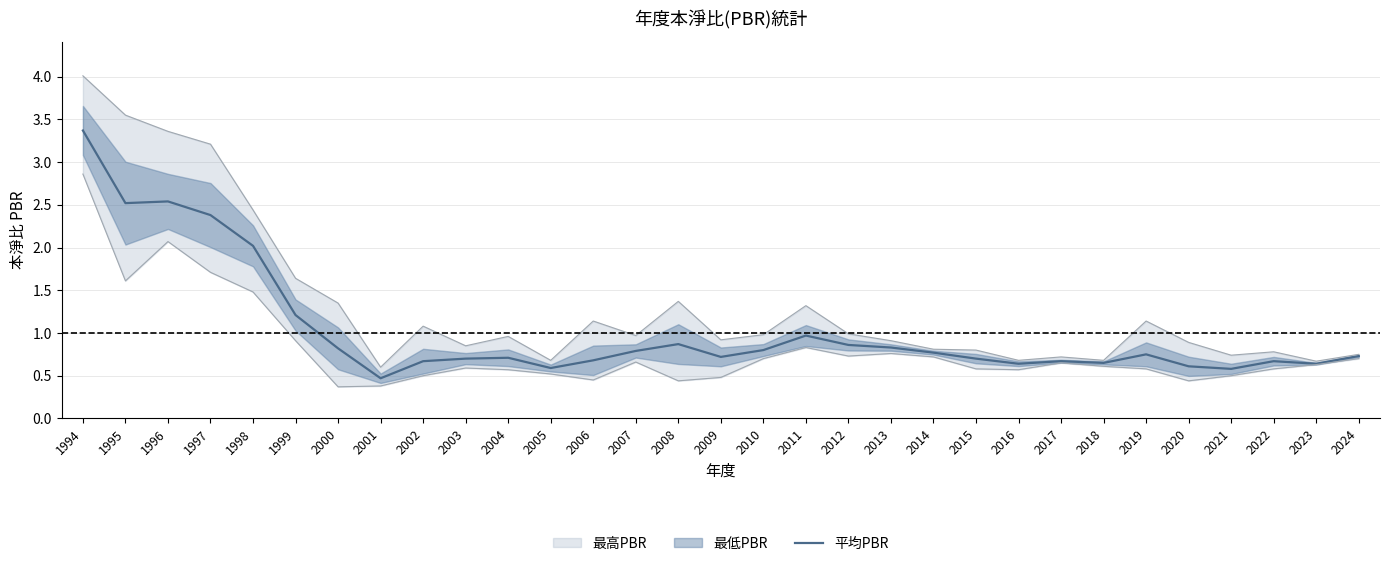

At which category does the chart reach its peak across all series?

1994